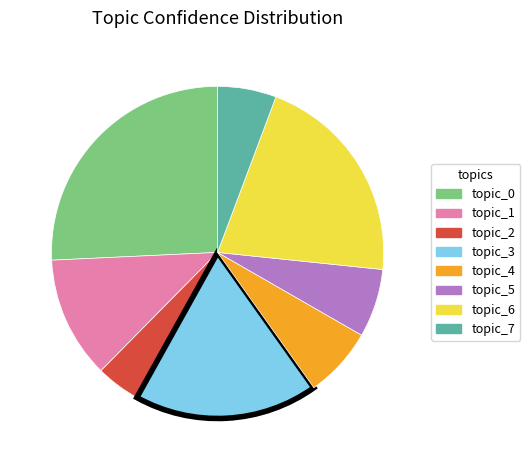

What is the ratio of the value at topic_5 to the value at topic_7?

1.2